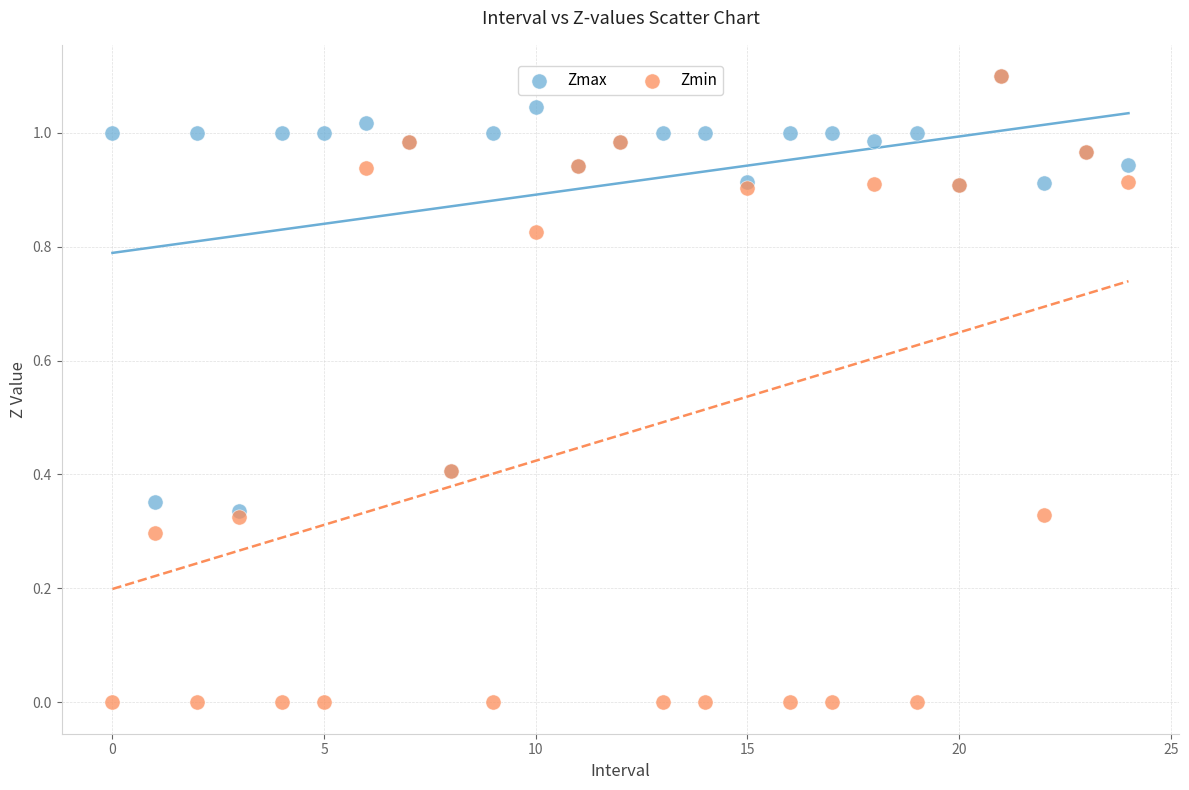

What are all the series names shown in the legend?

Zmax, Zmin